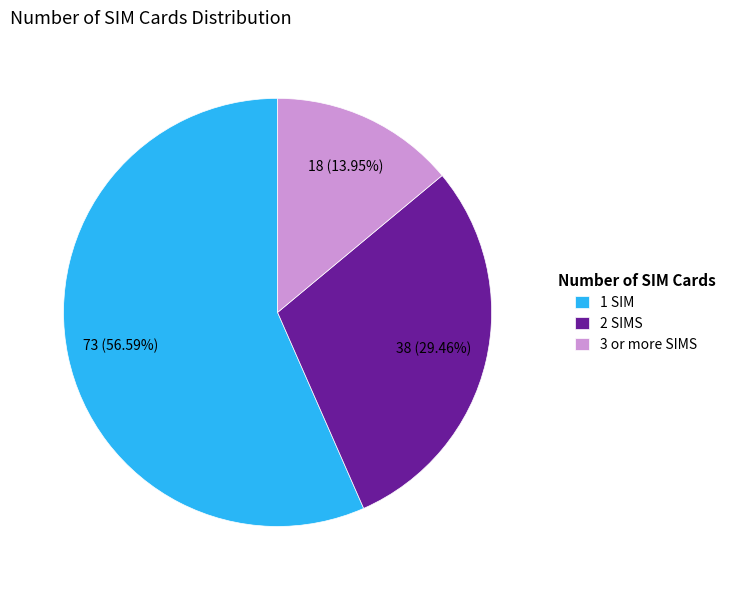

Is there a majority slice in this chart?

Yes